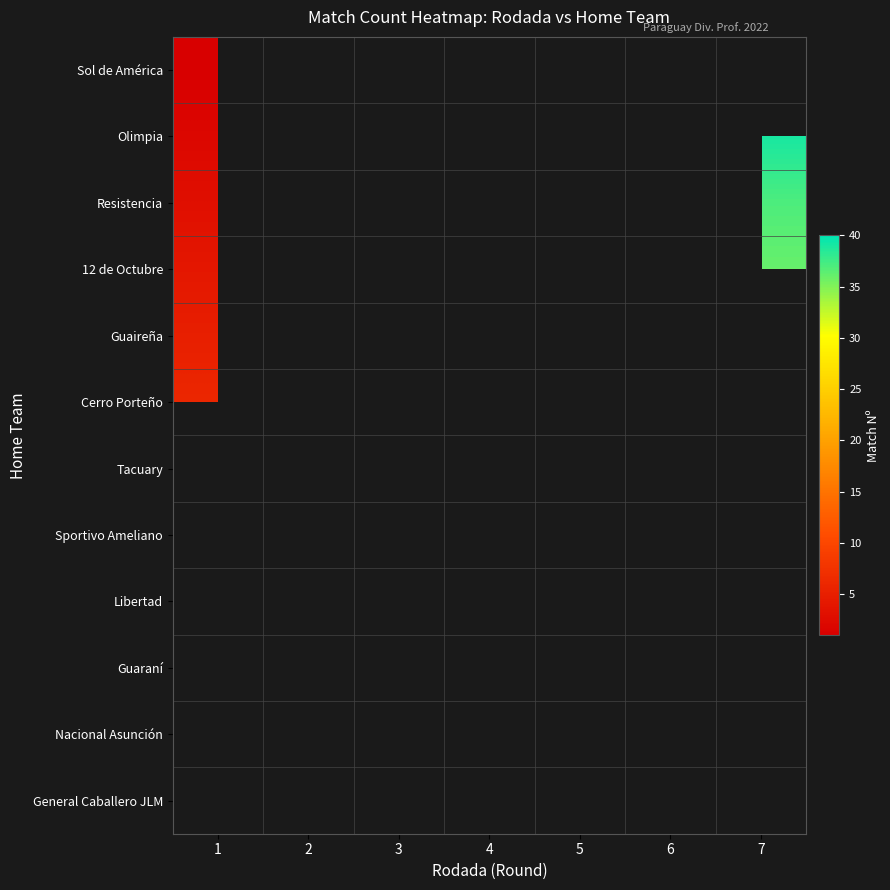

At how many categories does at least one series exceed 24?

3